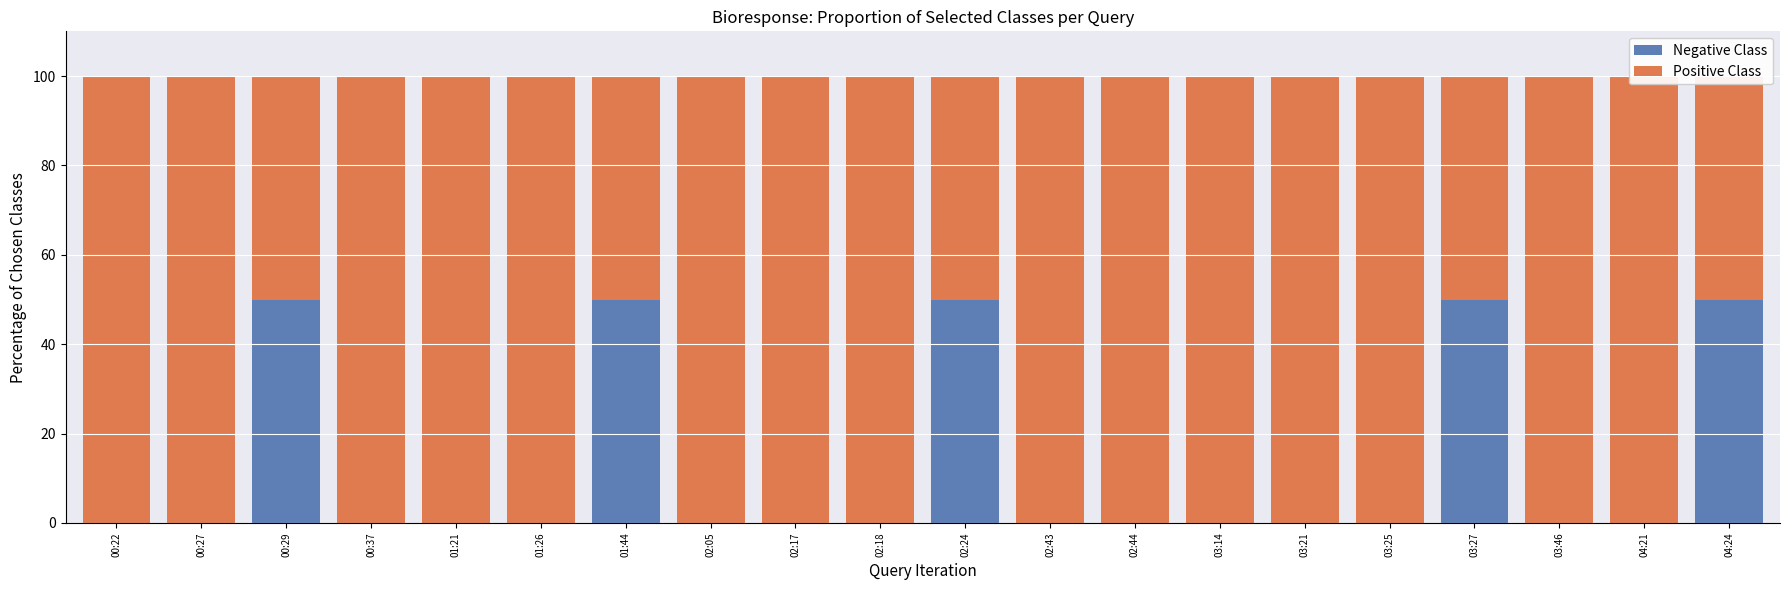

What is the value of the Positive Class bar at the 1st from the left?

100